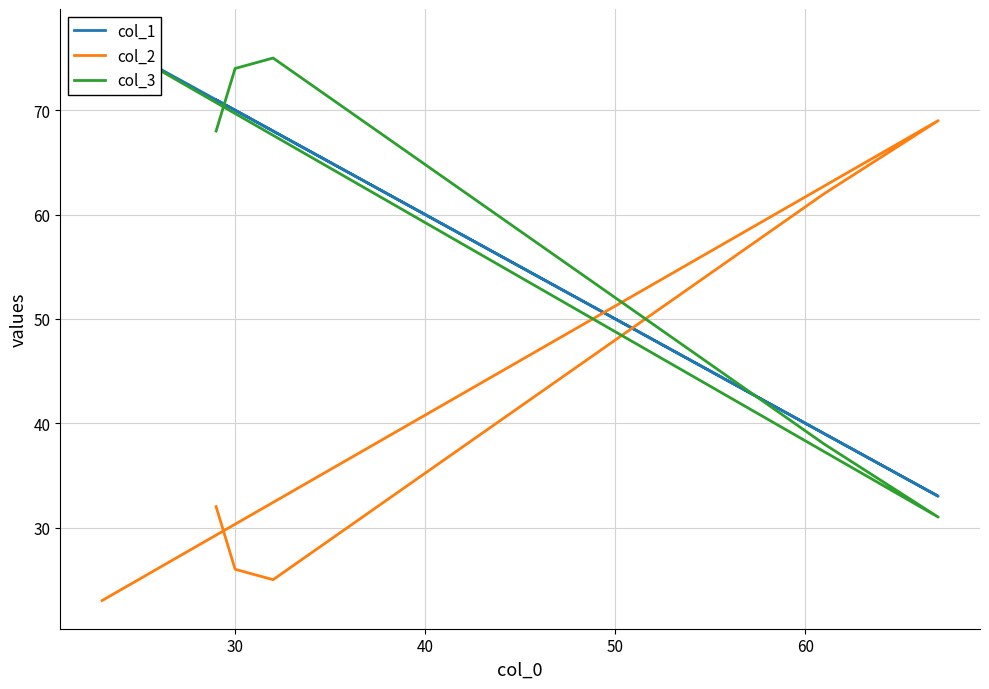

What is the difference between the maximum and minimum values in the col_3 series?

46